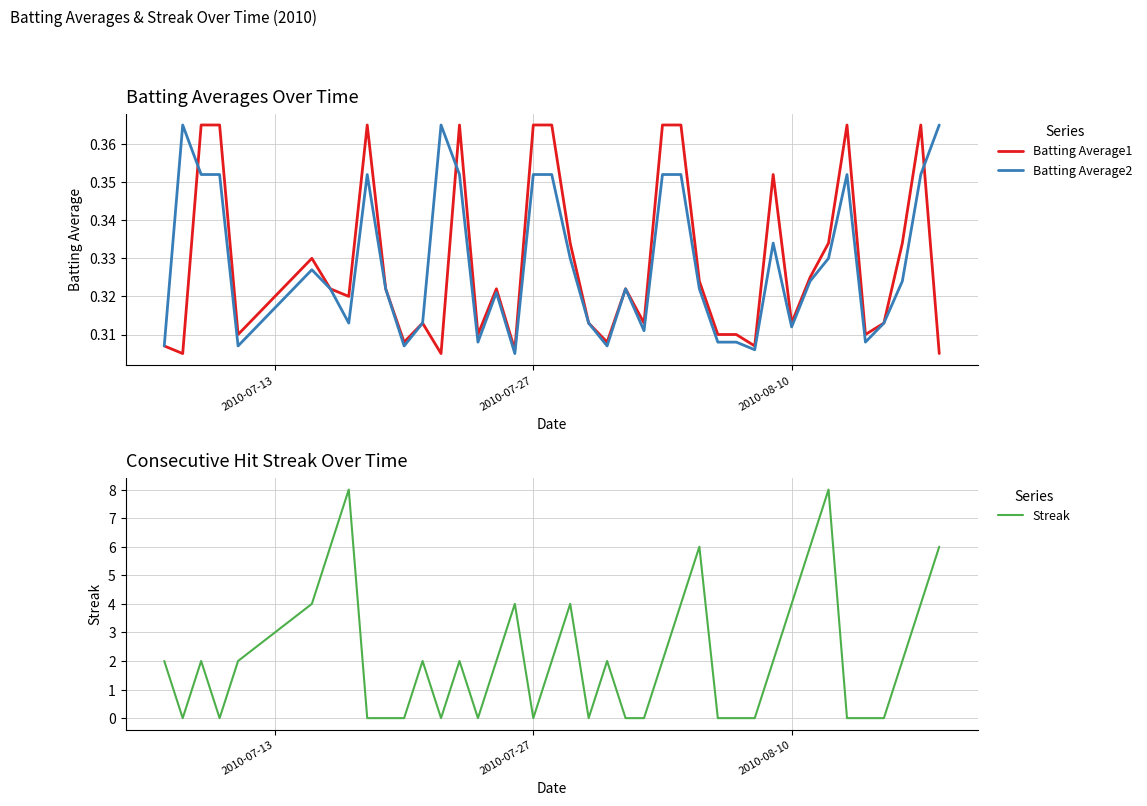

True or false: Streak has more than 0 interior local peaks.

True